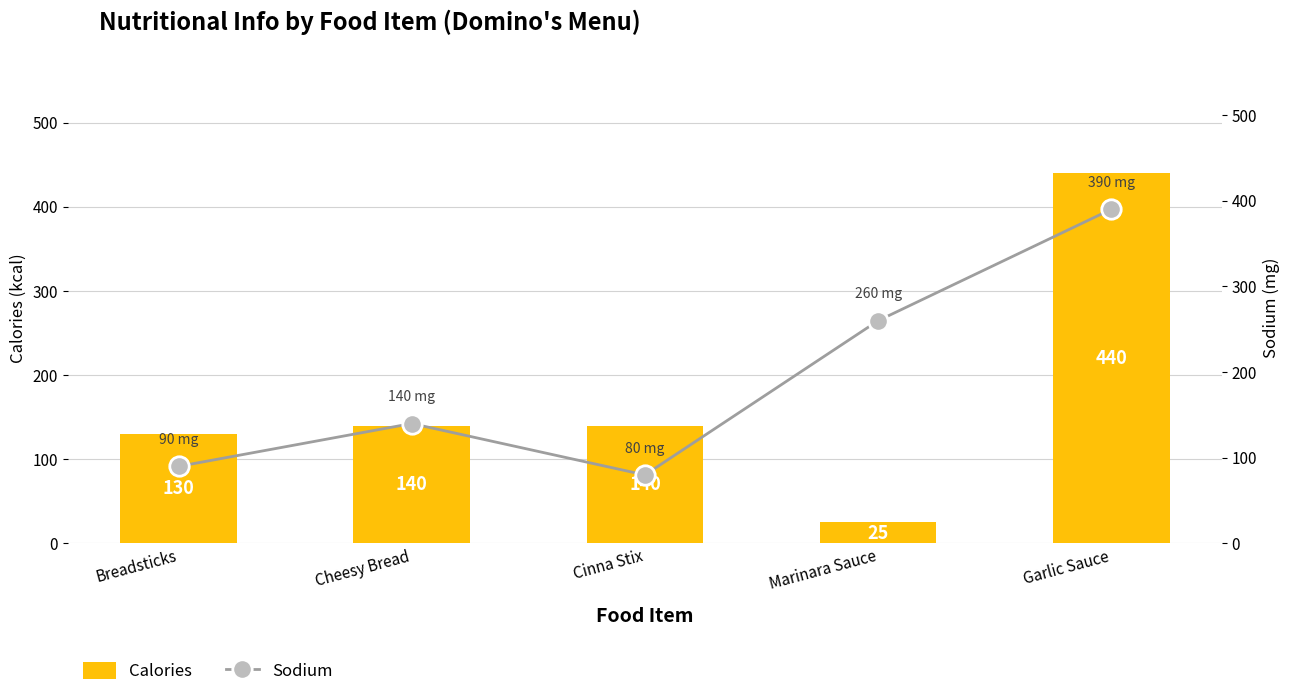

What is the highest value of the Sodium series?

390